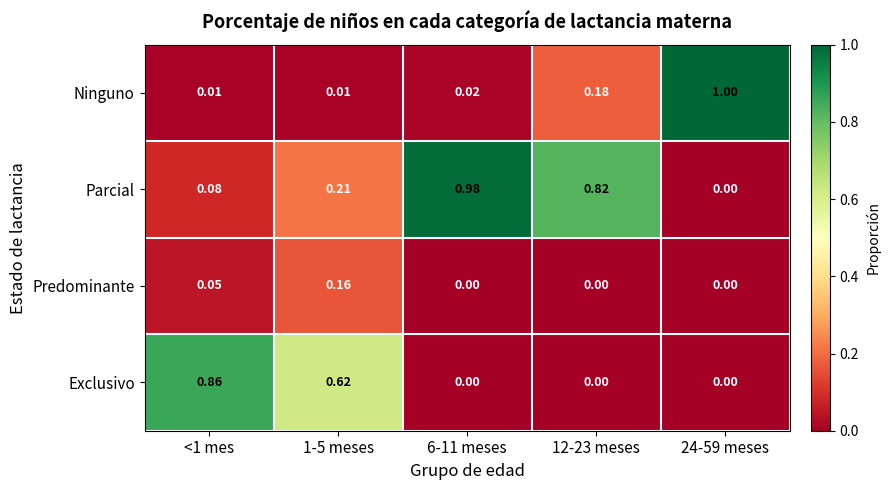

Count the number of data series in this chart.

4